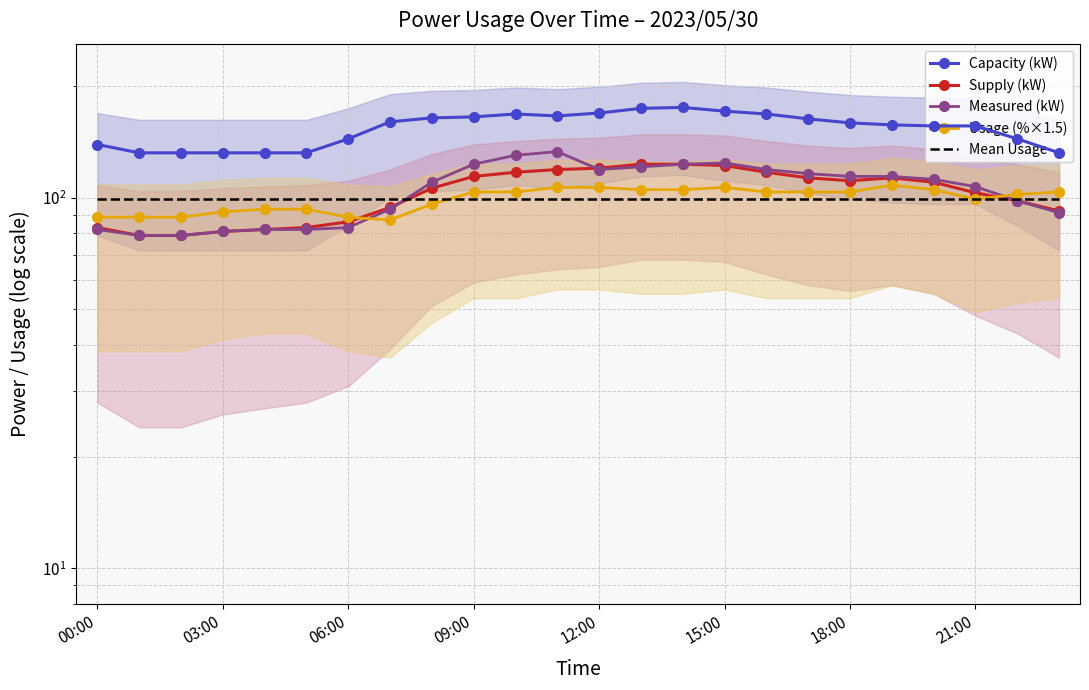

True or false: Capacity (kW) and Measured (kW) intersect in this chart.

False